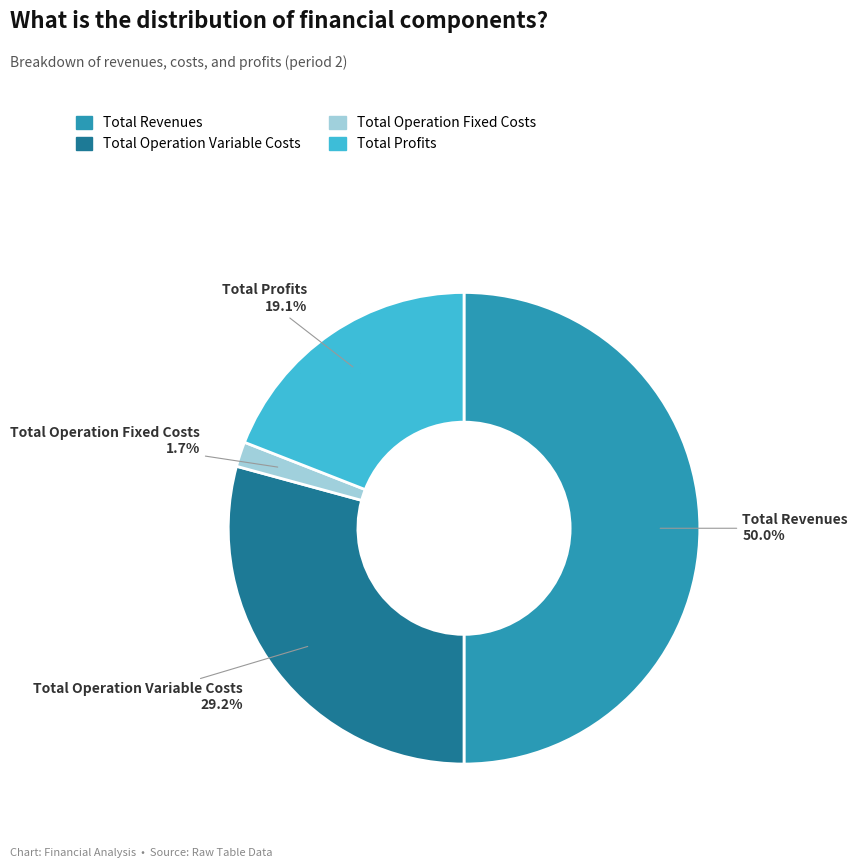

True or false: Total Operation Fixed Costs accounts for 2% of the total.

True